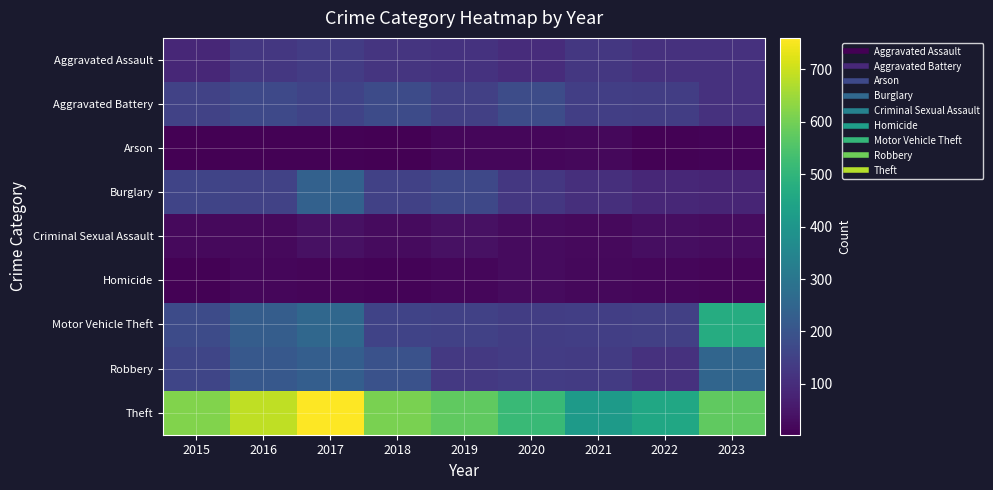

Rank the series at 2017 from highest to lowest value.

Theft, Motor Vehicle Theft, Burglary, Robbery, Aggravated Battery, Aggravated Assault, Criminal Sexual Assault, Homicide, Arson